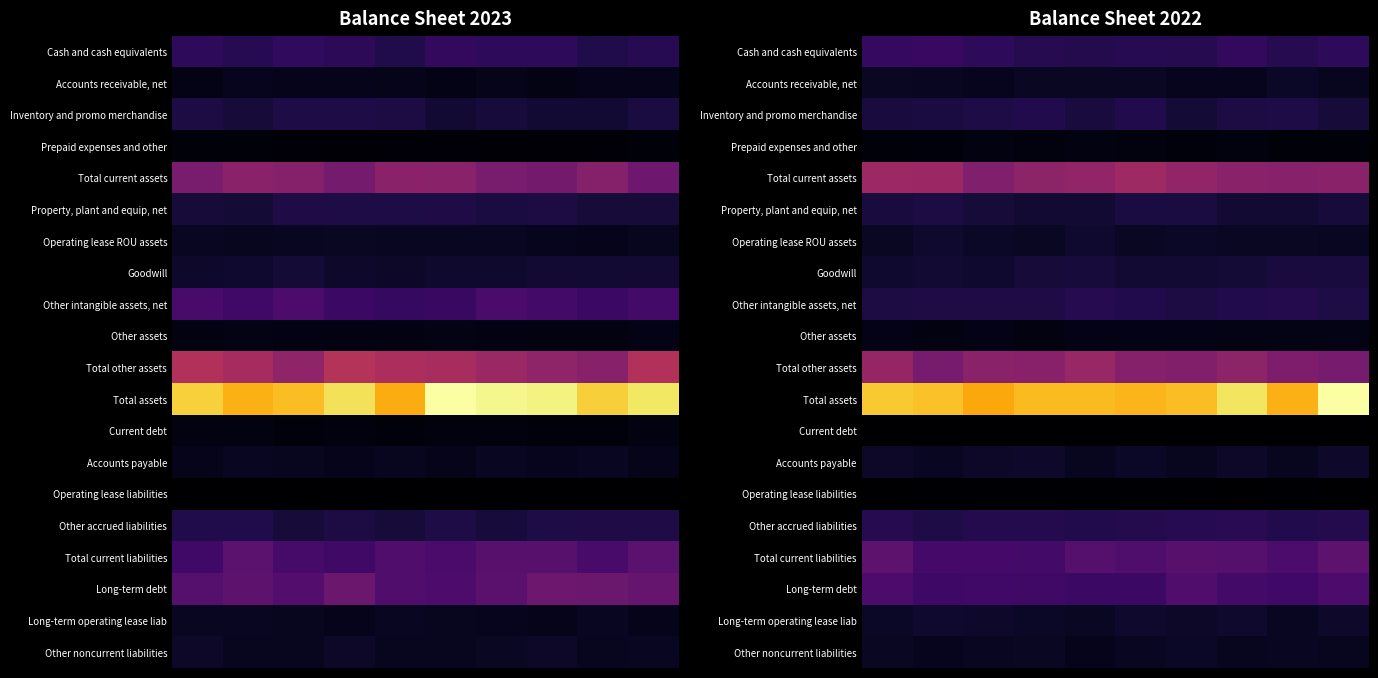

Reading left to right, extract all data points from this chart.

row_0: 4286.3	4517.1	3957.9	3534.3	3380.0	3636.1	3519.9	4167.9	3508.1	3964.5
row_1: 1723.9	1668.6	1482.3	1777.6	1734.3	1745.8	1448.7	1445.1	1837.9	1578.9
row_2: 2745.6	2910.0	3062.7	3319.1	2732.9	3292.1	2503.8	2968.4	3037.4	2574.8
row_3: 706.5	772.8	902.8	814.8	894.9	864.3	784.2	859.7	677.4	699.1
row_4: 10216.9	10125.9	8552.2	9383.8	9593.7	10323.8	9585.6	9054.1	8947.0	9091.3
row_5: 2770.8	2942.2	2613.3	2449.5	2440.6	2845.6	2901.7	2336.2	2305.4	2725.1
row_6: 1742.1	2138.8	1838.1	1740.8	2195.1	1753.4	1823.1	1746.5	1724.2	1669.0
row_7: 2184.7	2274.9	2183.2	2589.9	2657.7	2440.6	2383.3	2524.4	2804.6	2786.6
row_8: 2958.5	3100.5	3157.3	3170.3	3501.3	3341.9	2964.5	3298.0	3452.4	3018.4
row_9: 1170.4	921.0	1199.6	936.0	1173.7	1192.5	1217.1	1160.4	1153.2	1109.5
row_10: 9712.1	7979.5	9059.0	9000.2	9923.4	8862.0	8653.1	9337.2	8334.1	7993.5
row_11: 20771.2	20388.6	19232.4	20078.9	20071.9	19827.9	20153.9	22075.2	19635.8	23725.7
row_12: 301.5	266.5	254.2	270.8	296.0	280.3	292.5	270.6	278.7	251.0
row_13: 1950.4	1659.3	1928.5	2019.2	1620.9	1884.5	1600.7	1945.4	1594.9	2060.3
row_14: 325.3	415.2	397.9	375.3	395.9	397.3	413.8	338.0	374.9	320.7
row_15: 3477.1	3028.7	3425.5	3433.0	3325.7	3382.8	3626.0	3661.6	3352.1	3460.4
row_16: 6567.3	5151.6	5147.0	5095.8	6090.4	5673.0	6293.6	6113.7	5524.8	6510.0
row_17: 5549.1	4789.9	4934.4	4857.6	4615.6	4600.5	5817.0	5048.2	4963.9	5498.5
row_18: 1897.7	2112.4	2025.1	1856.4	1798.7	2140.7	1990.0	2120.8	1654.2	2064.4
row_19: 1718.9	1463.7	1694.7	1743.2	1409.4	1628.4	1812.2	1549.6	1630.5	1622.4